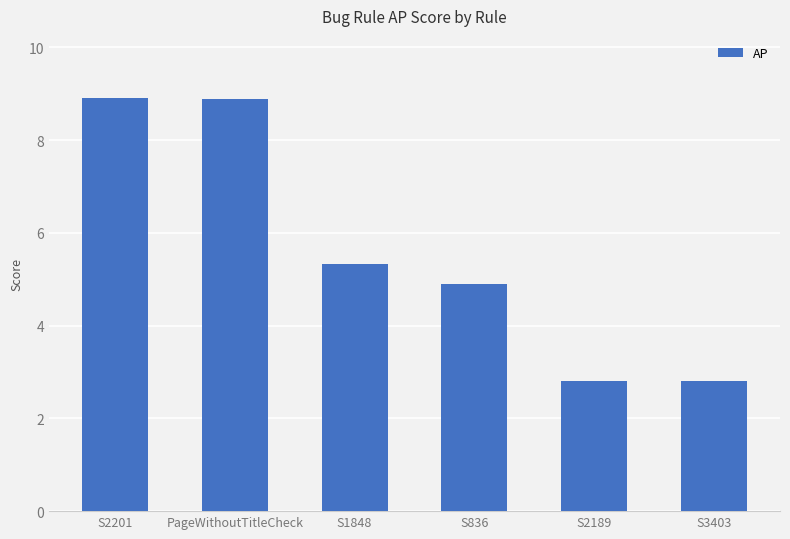

Are the bars grouped side by side (vs. stacked)?

No